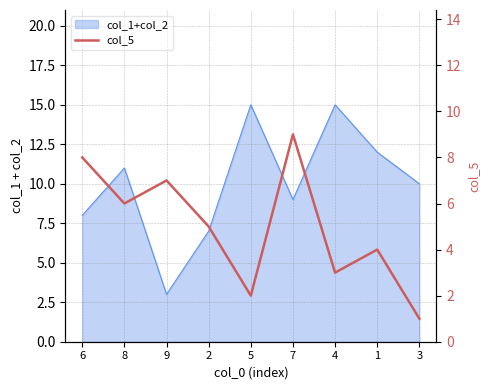

What is the label of the 3rd point from the right?

4